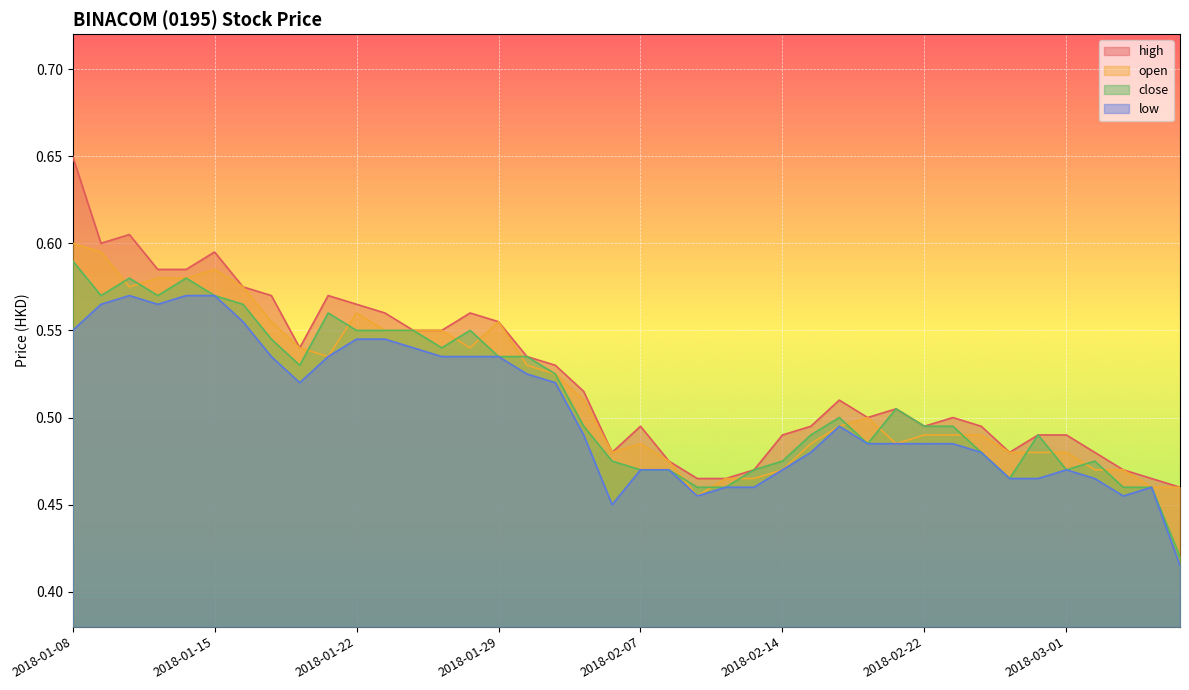

What is the sum of all close values?

20.5